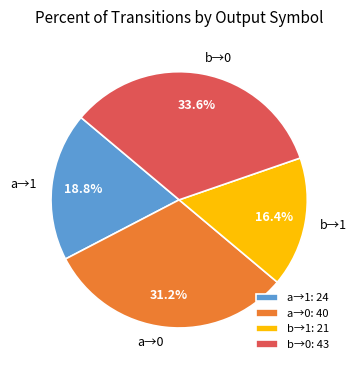

Approximately how many times larger is the value at b→0 compared to b→1?

2.0